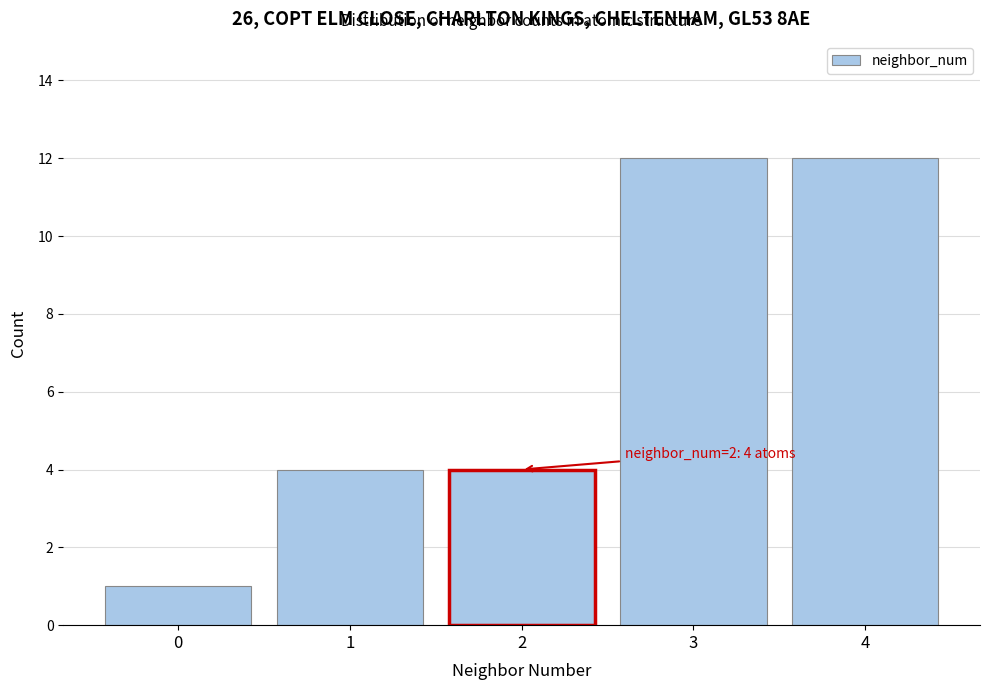

Reading left to right, extract all data points from this chart.

0=1	1=4	2=4	3=12	4=12